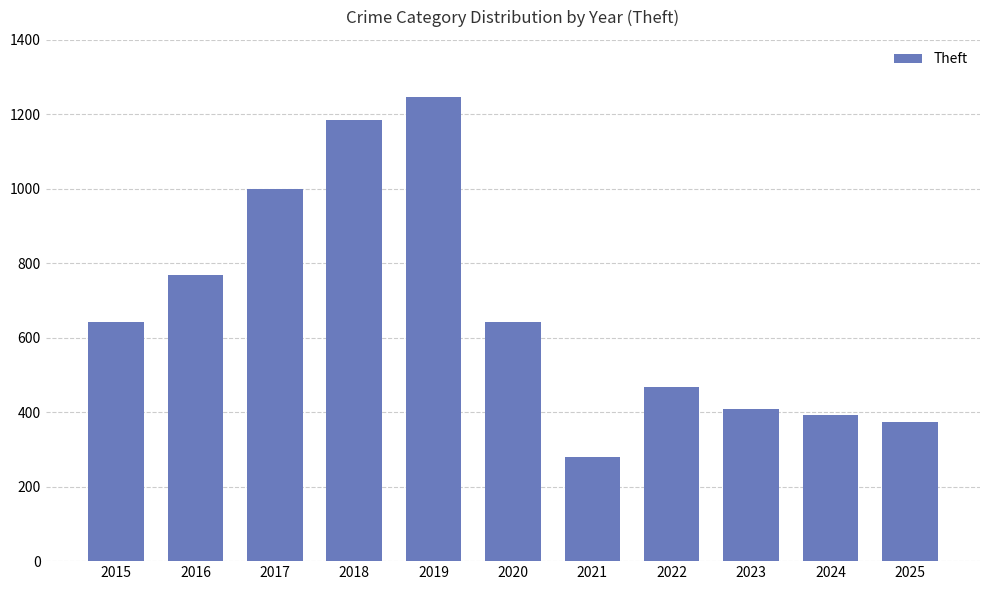

True or false: the data shows 769 at 2016.

True